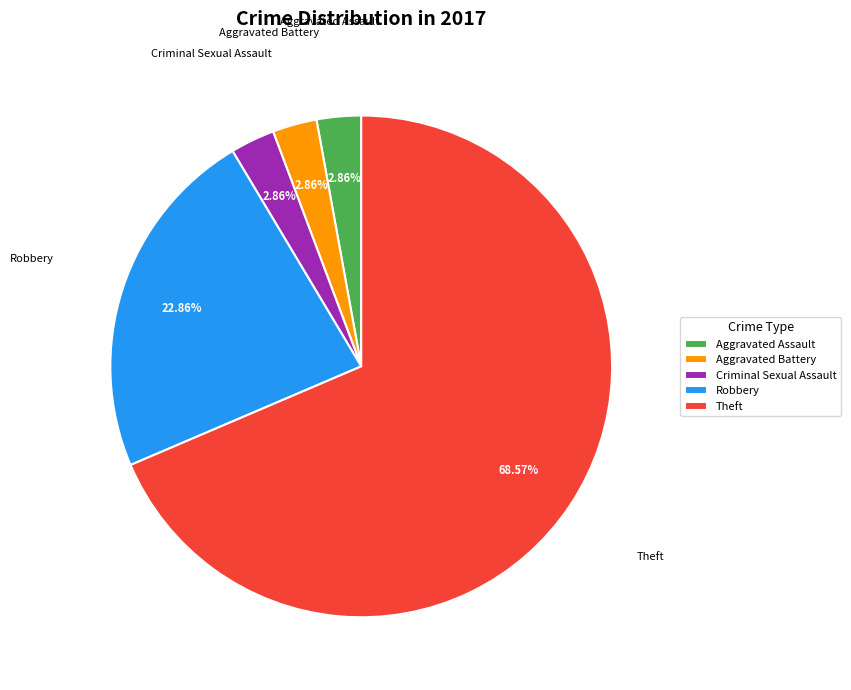

Combined, do Robbery and Theft account for over 50%?

Yes